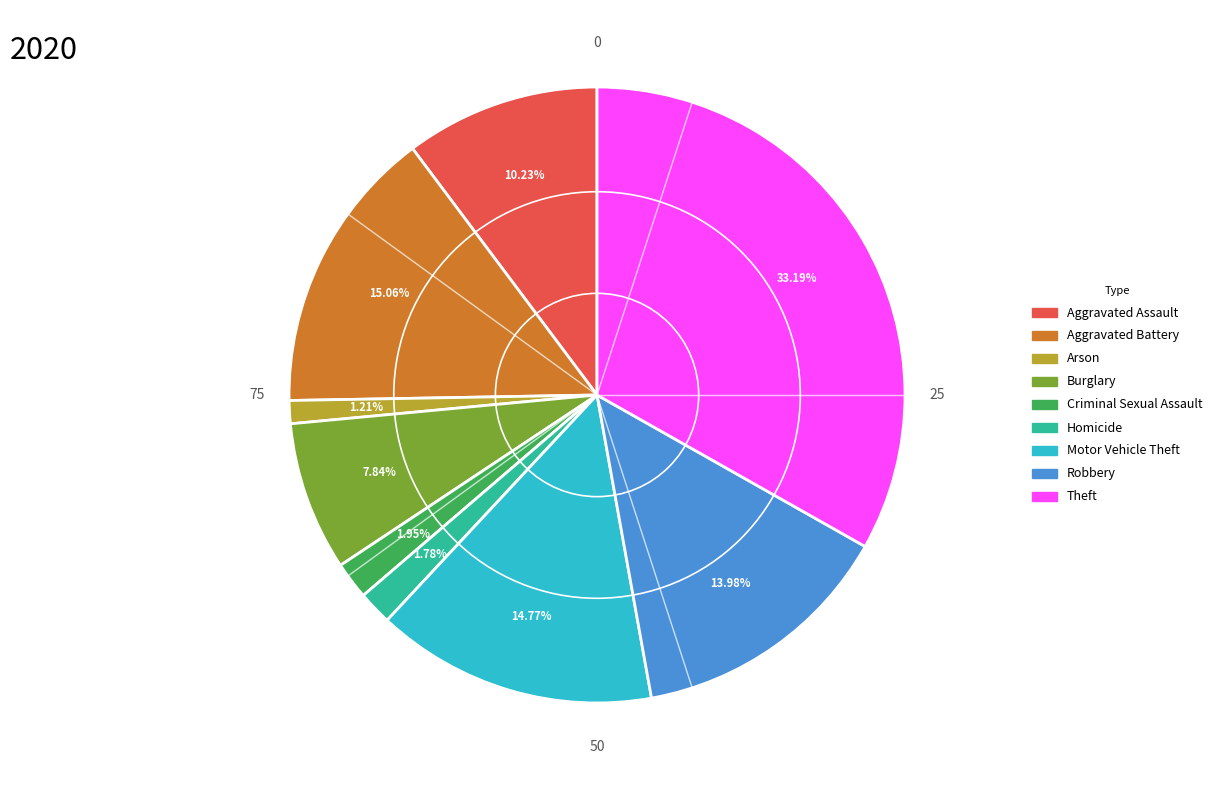

What is the smallest slice in the pie chart?

Arson